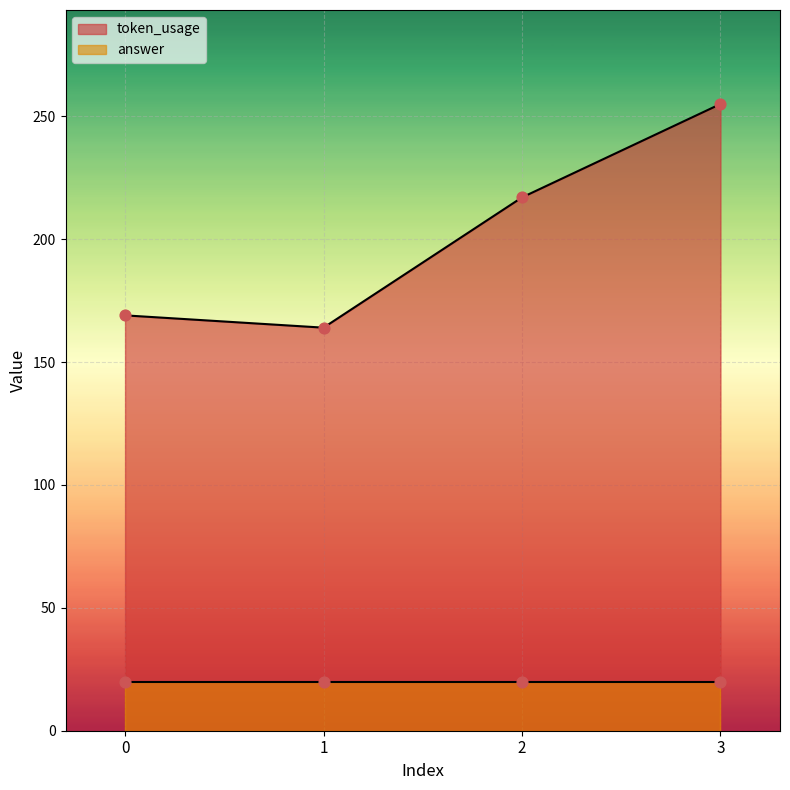

What is the change in value from 2 to 3?

+38